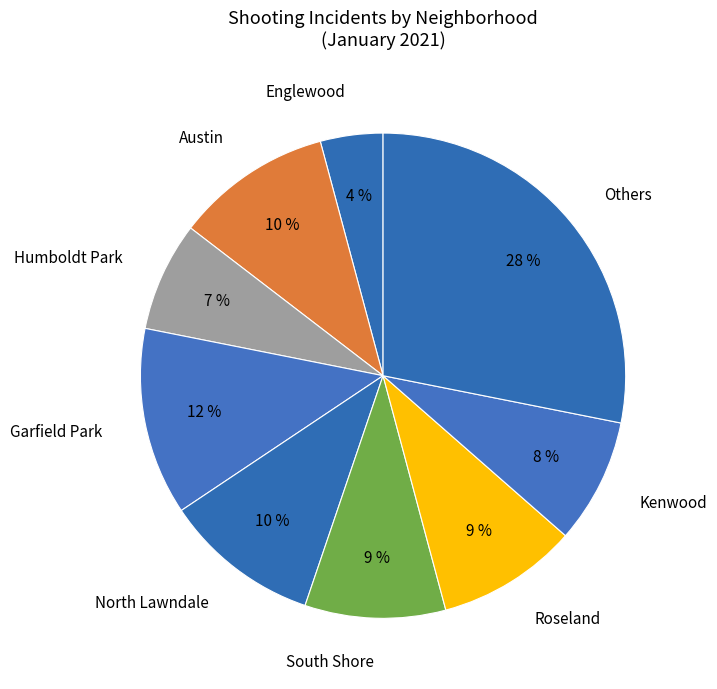

The Kenwood slice represents 1% of the pie. True or false?

False